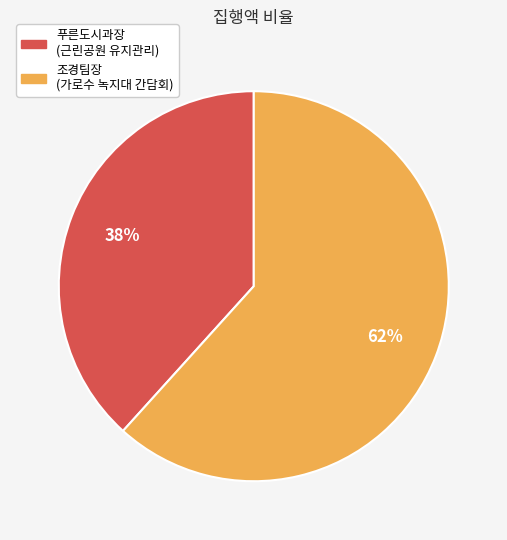

Is there any slice that represents more than half of the pie?

Yes